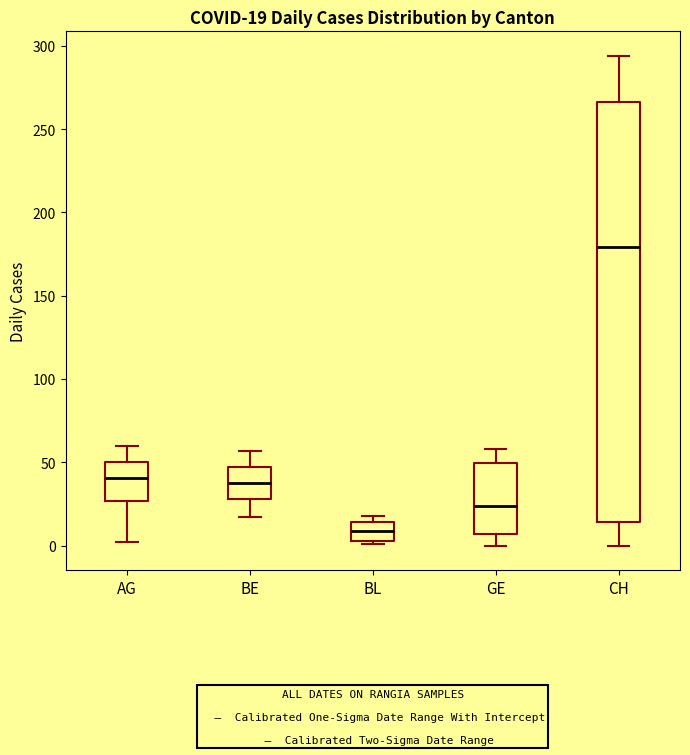

Which box's median line is the lowest?

BL